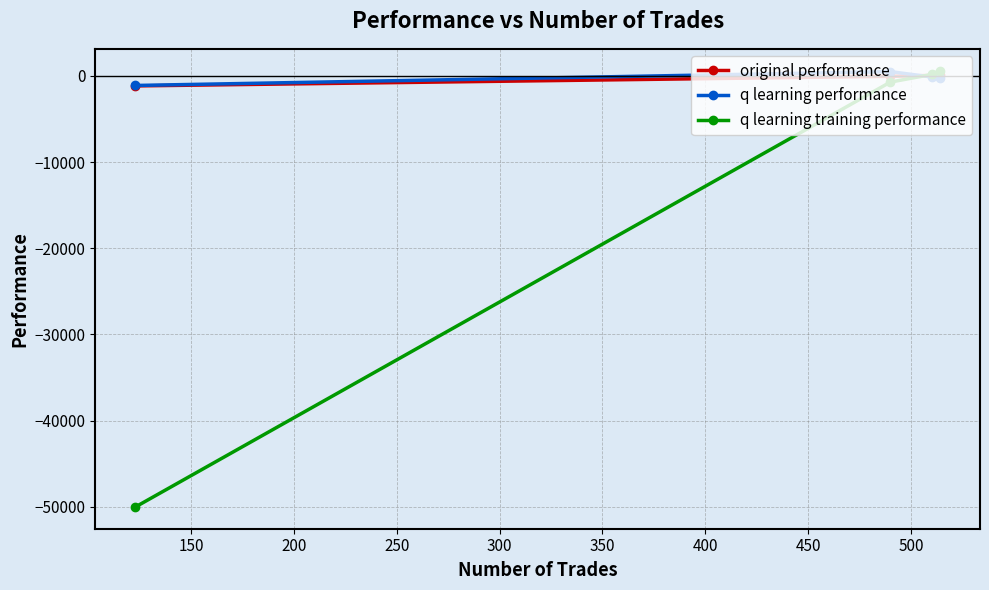

True or false: q learning training performance has more than 1 points higher than both neighbors.

False